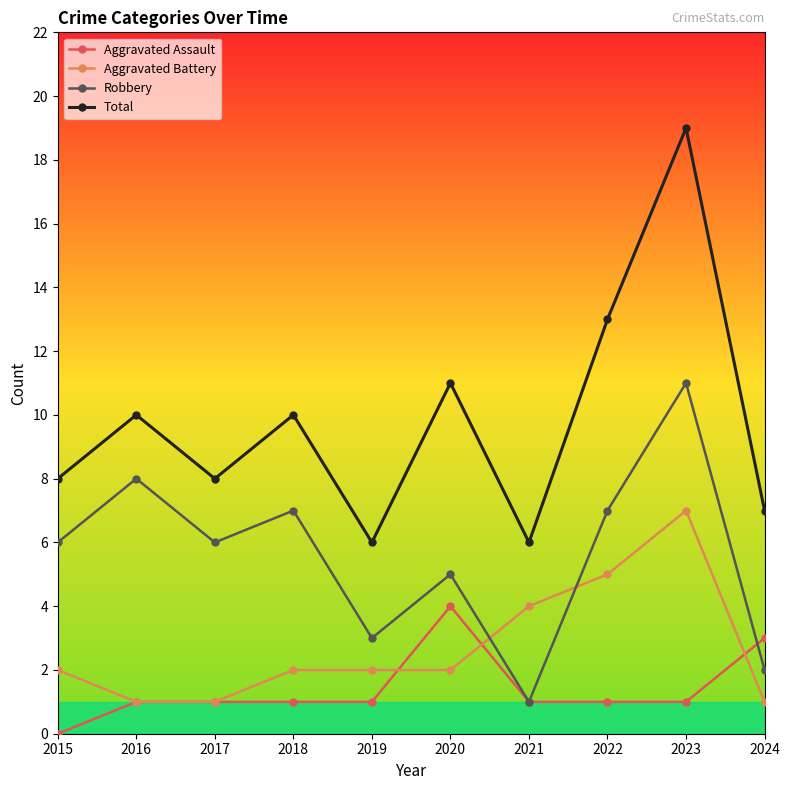

How many interior local peaks does the Robbery series have?

4